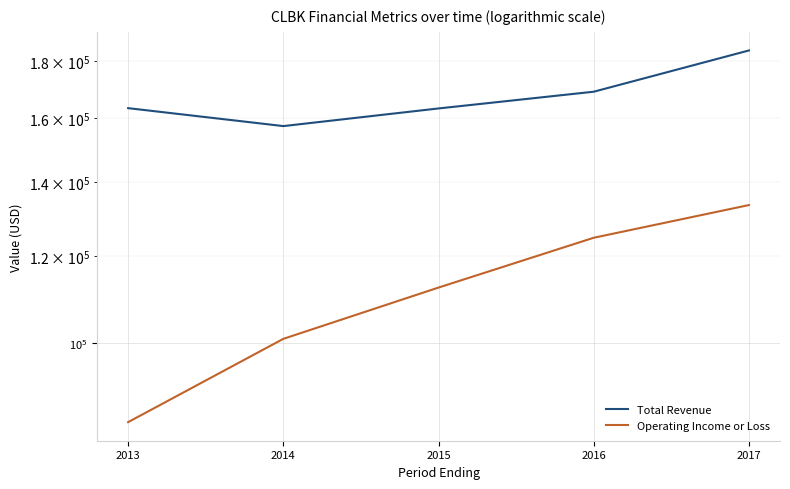

Reading left to right, what are all the values shown in this chart?

Total Revenue: 163300	157300	163200	169000	184200
Operating Income or Loss: 84800	100900	112300	124600	133400